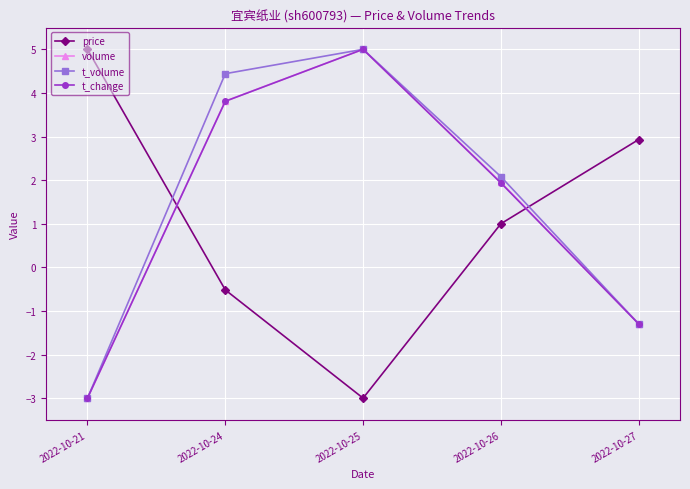

How many times do price and t_change cross each other?

2